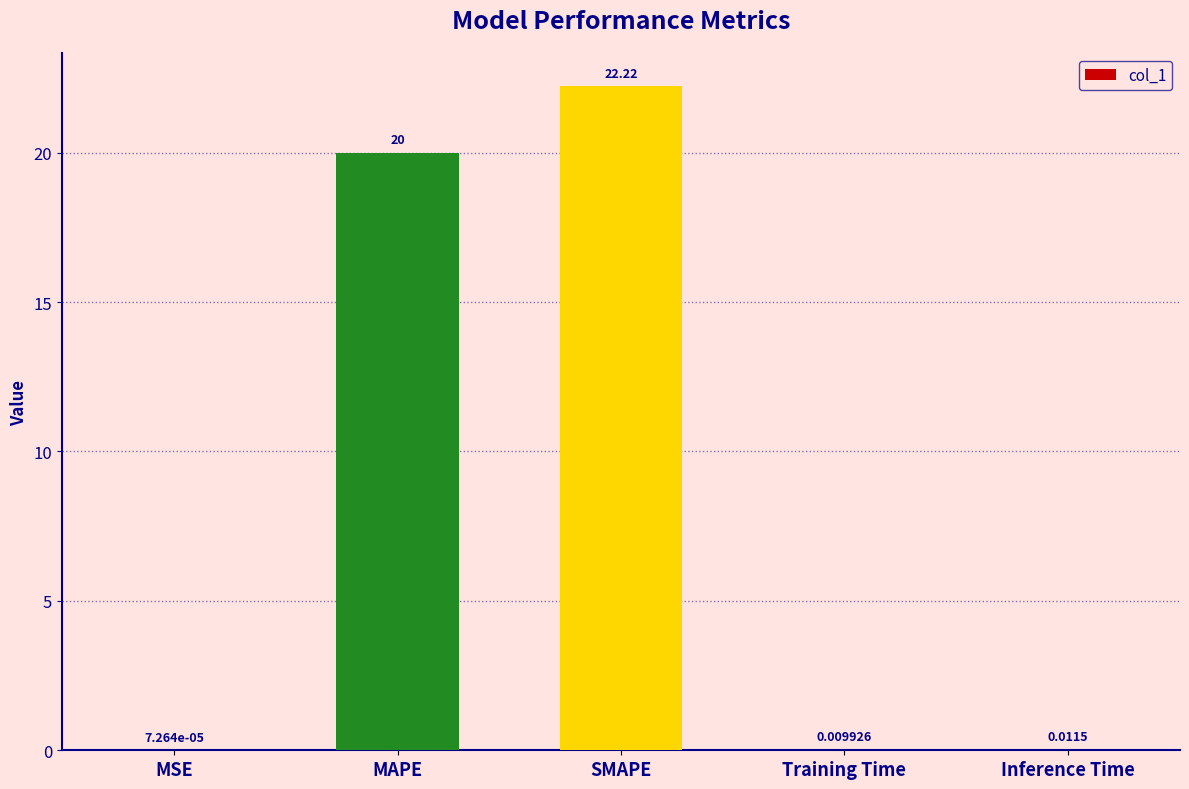

Where is the data nearest to the value 11?

MAPE